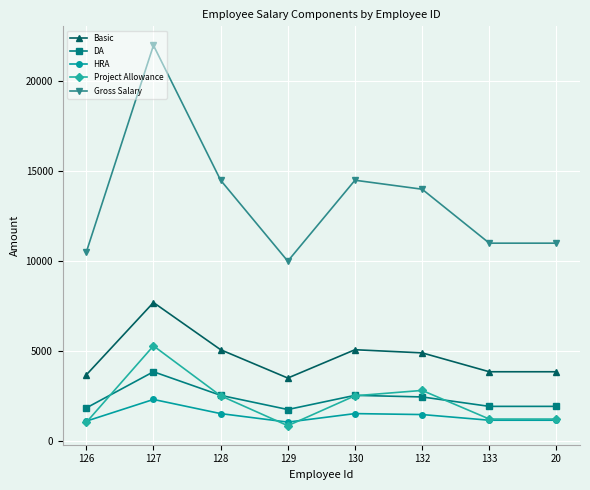

What is the value of the HRA point at the 4th from the left?

1050